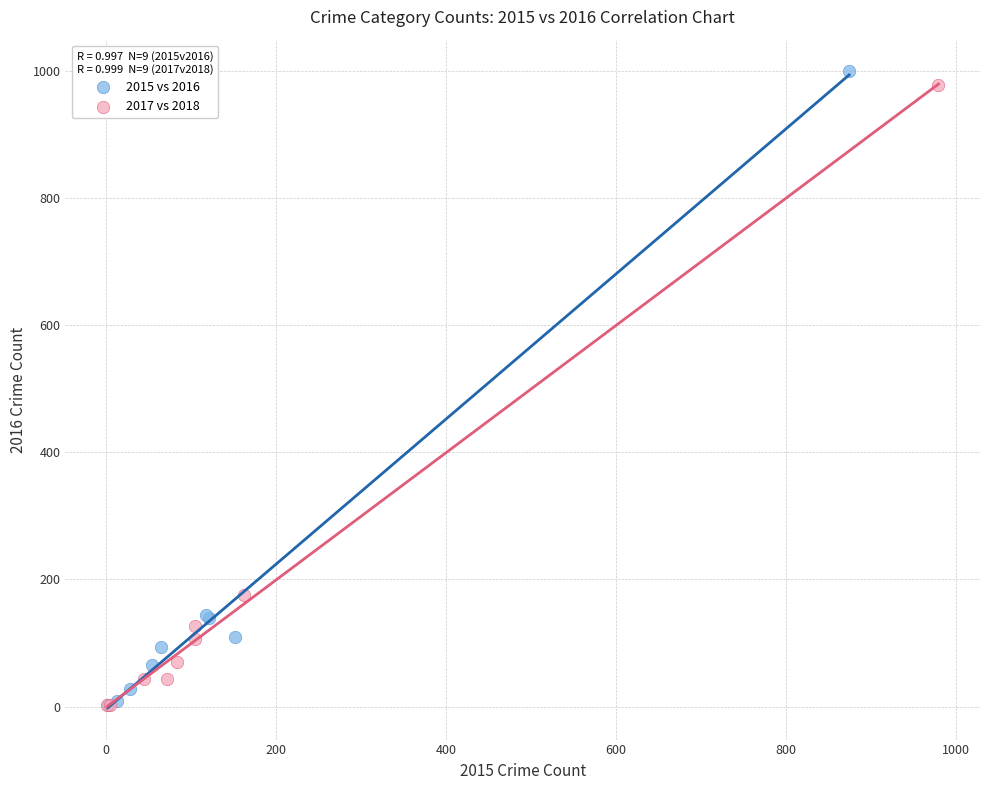

Which series has the widest spread of Y values?

2015 vs 2016